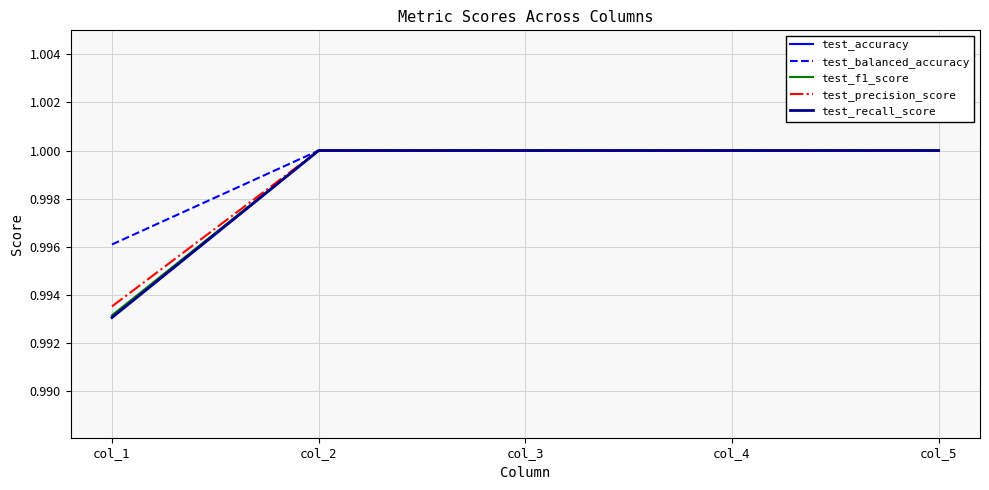

True or false: test_f1_score has a value of 1.0 at col_5.

True